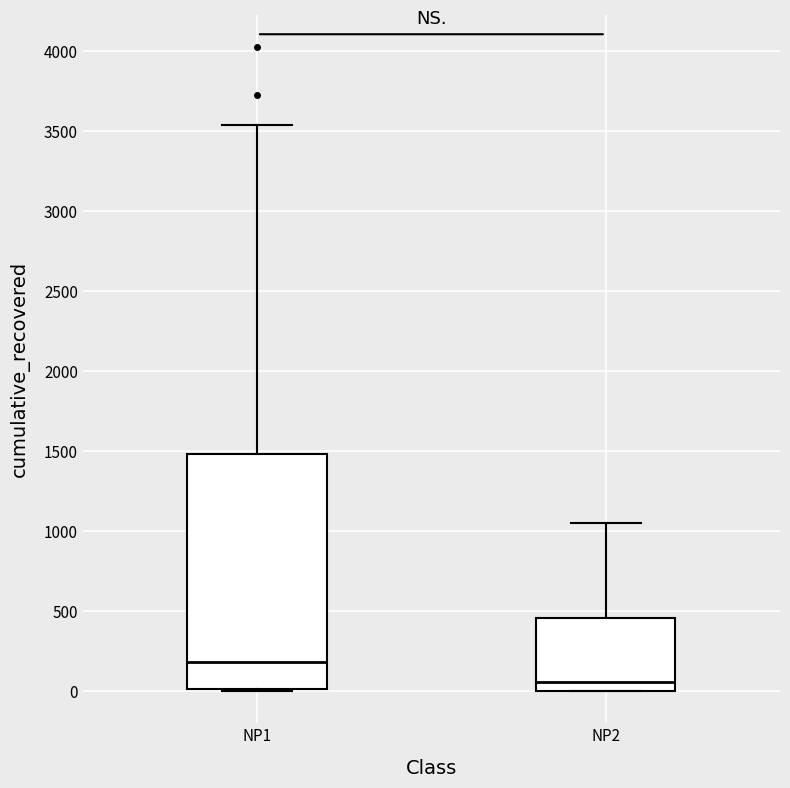

Reading left to right, transcribe this box plot: for each box, give where its median line is, the range the box spans, and where its two whiskers end, as read against the y-axis. The values are not printed on the chart, so give them approximately, as read against the axis.

NP1: median 200, box 0 to 1500, whiskers 0 to 3550
NP2: median 50, box 0 to 450, whiskers 0 to 1050